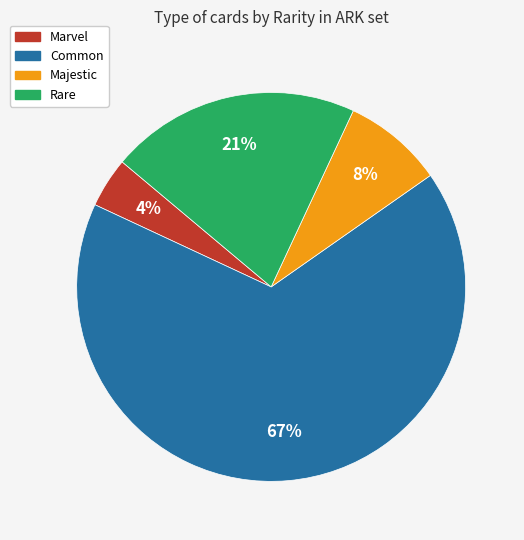

Is it true that Majestic is 8% of the pie?

True